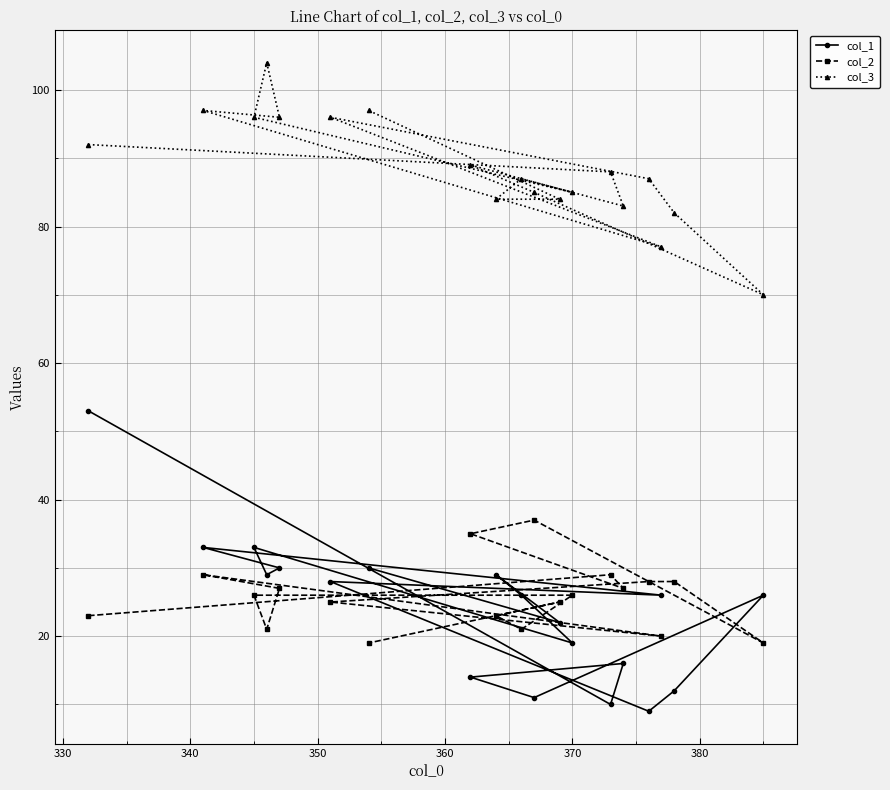

At how many categories does at least one series exceed 65?

19